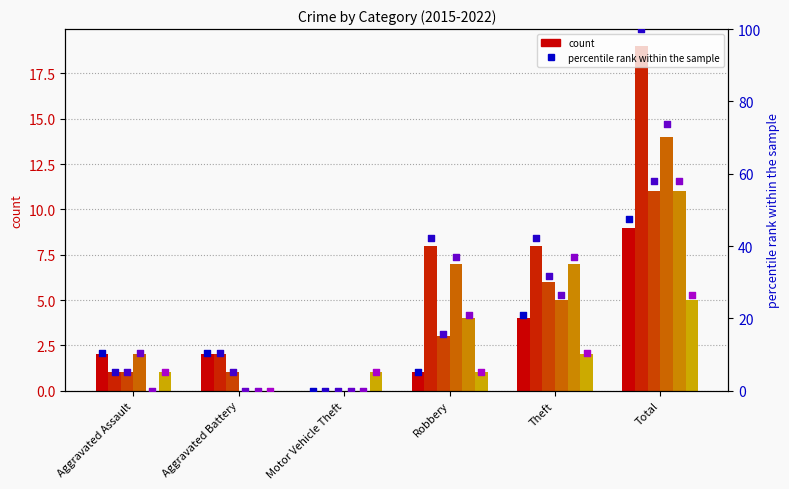

What is the total value across all series at Robbery?

24